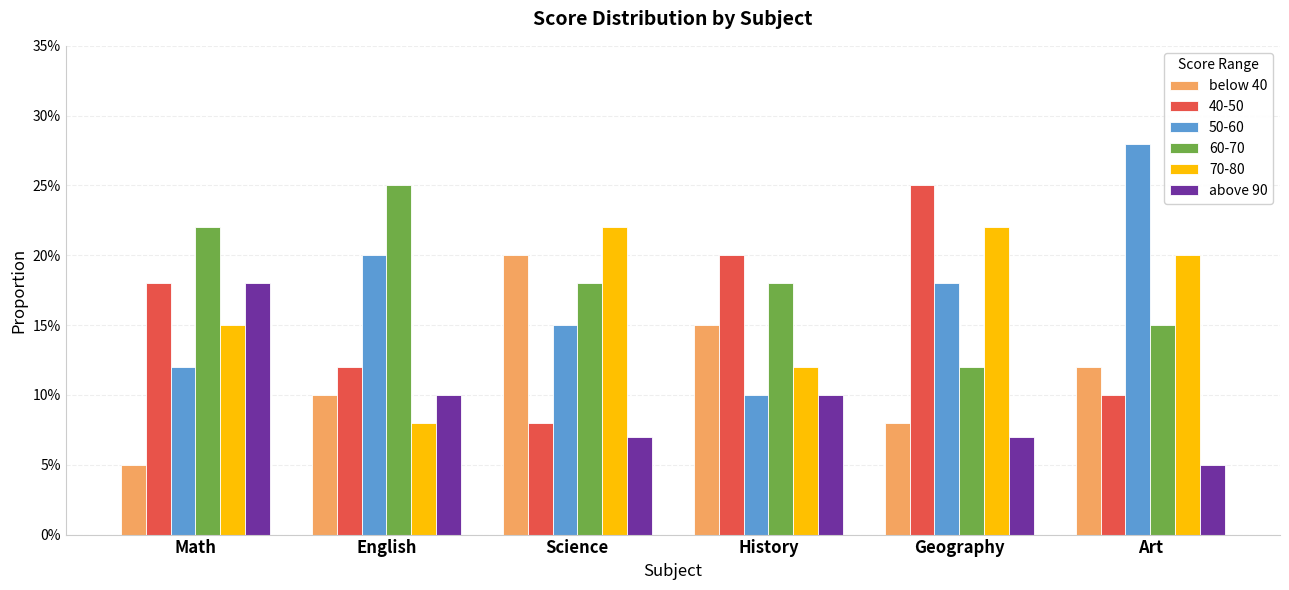

What is the minimum value for above 90?

0.1